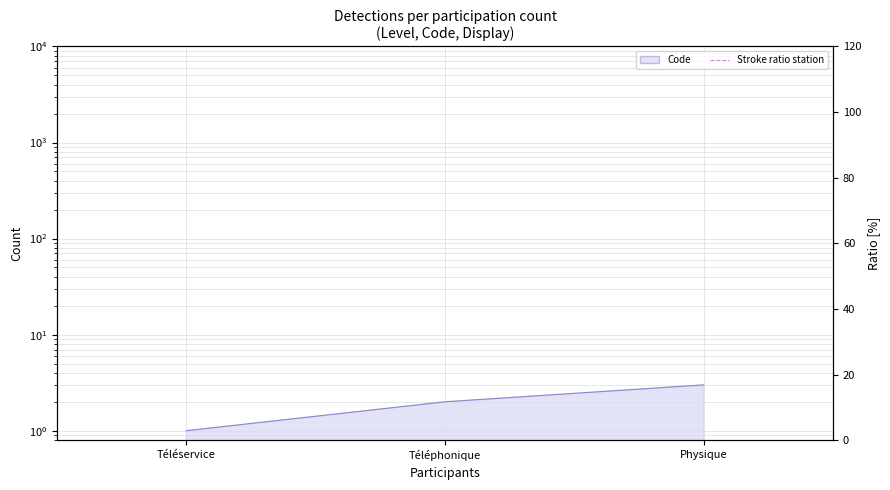

Which has a higher value, Physique or Téléservice?

Physique